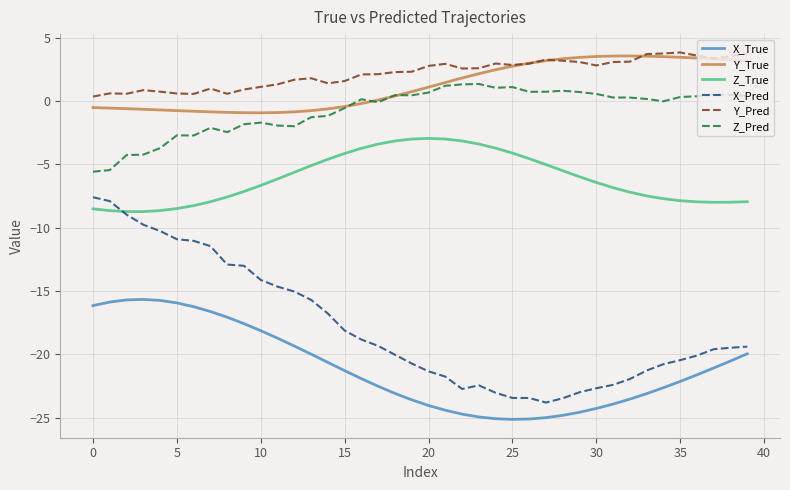

How many distinct data groups are displayed?

6